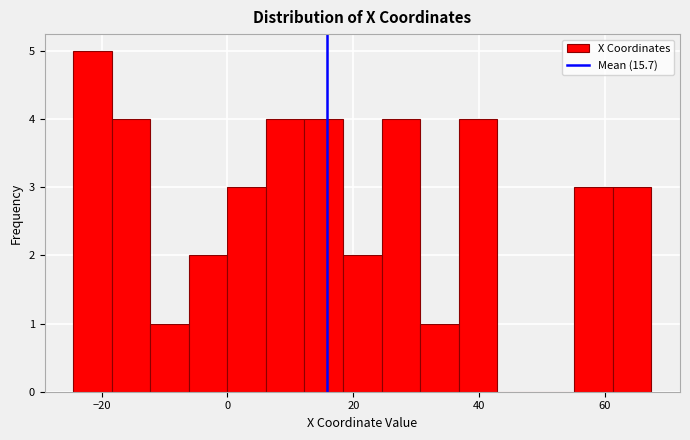

Read against the x-axis, roughly where is the centre of the tallest bar?

-22